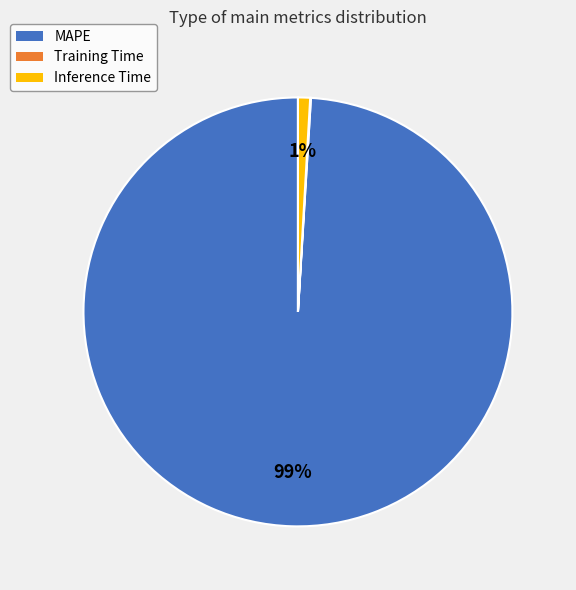

The Inference Time slice represents 1% of the pie. True or false?

True